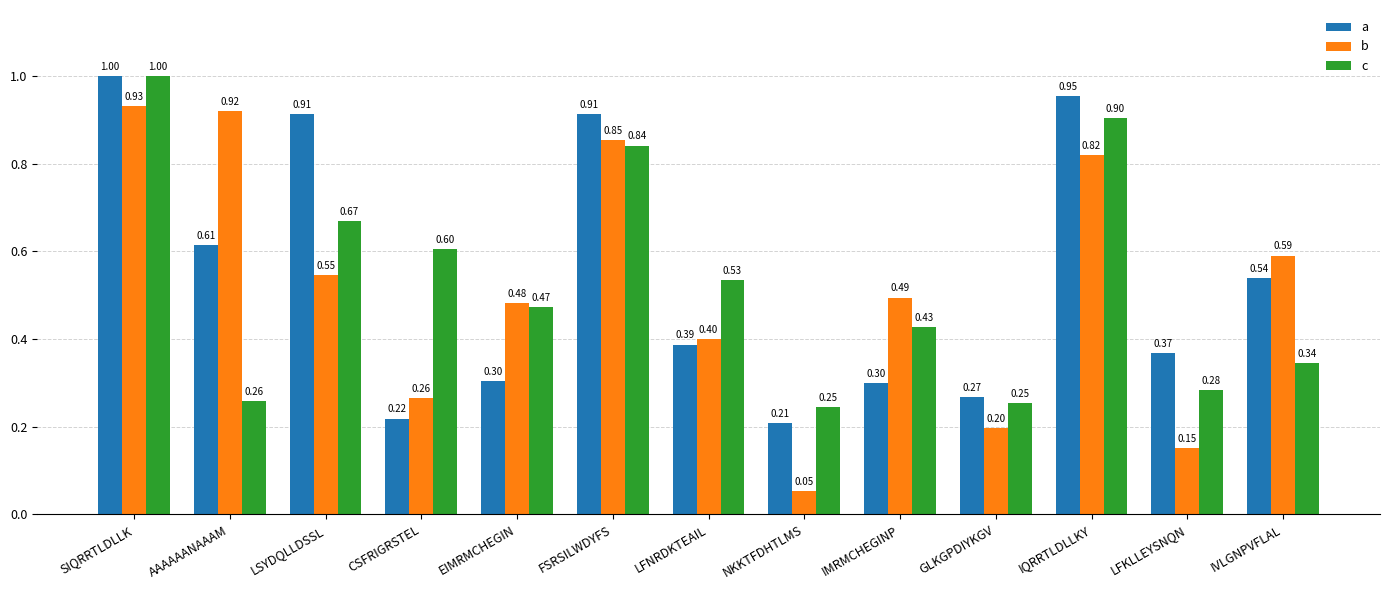

What is the value of the b bar at the 12th from the left?

0.2